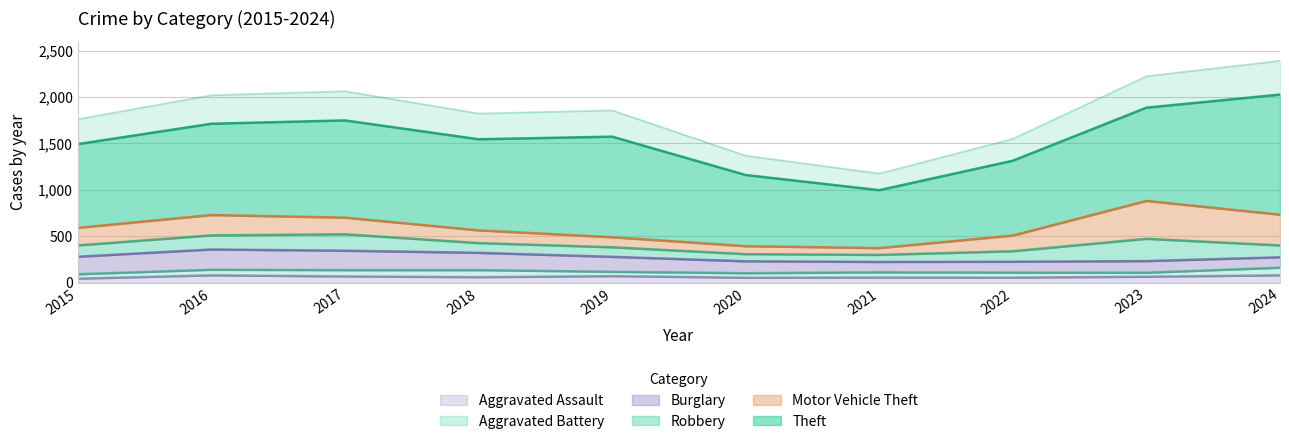

What is the spread (max minus min) of values at 2021?

568